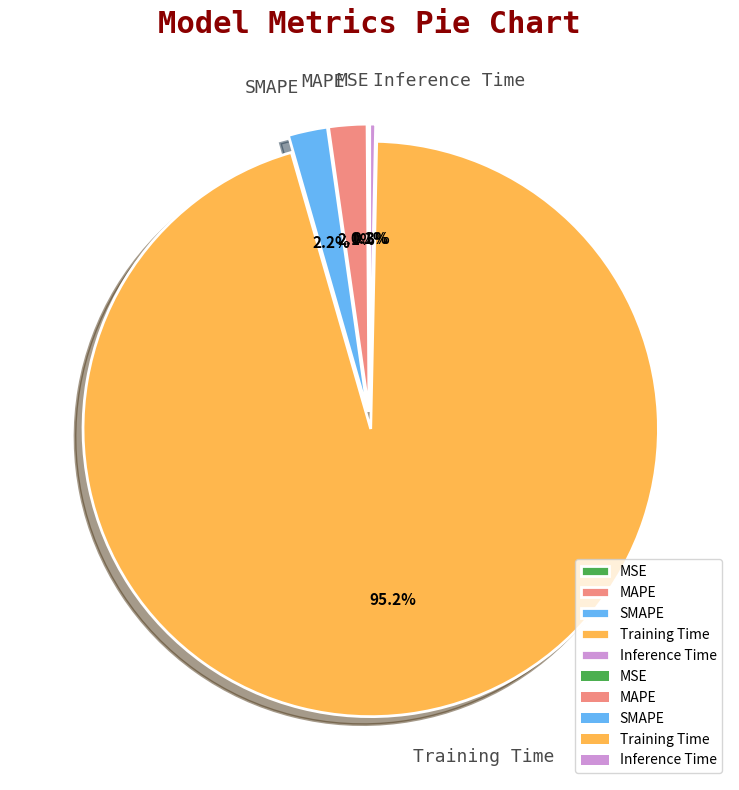

To the nearest percent, what is the difference between the Training Time and Inference Time slice percentages?

95%